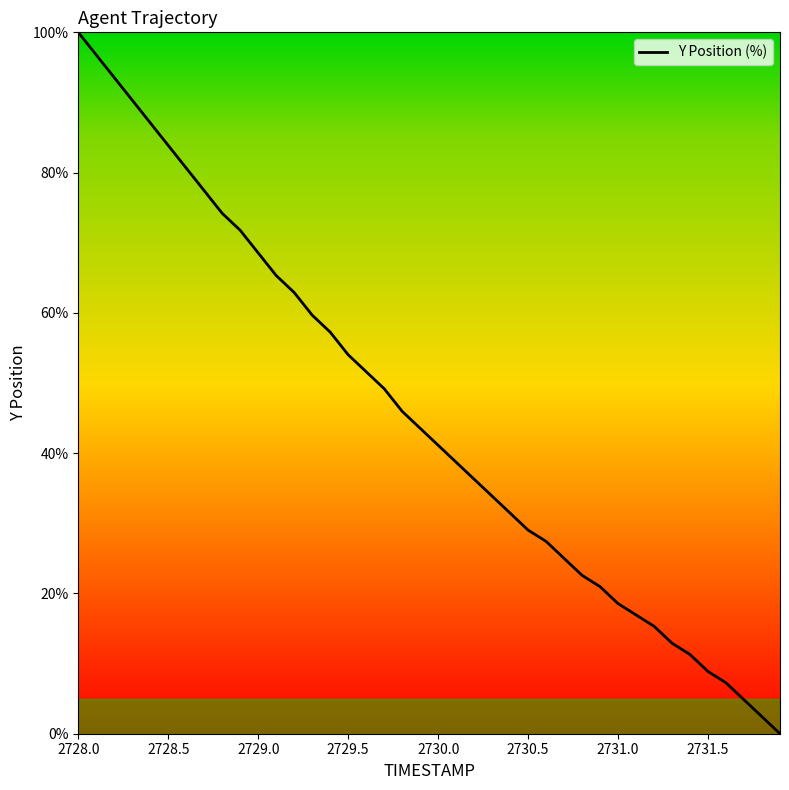

What is the difference between the second highest and second lowest values?

94.4